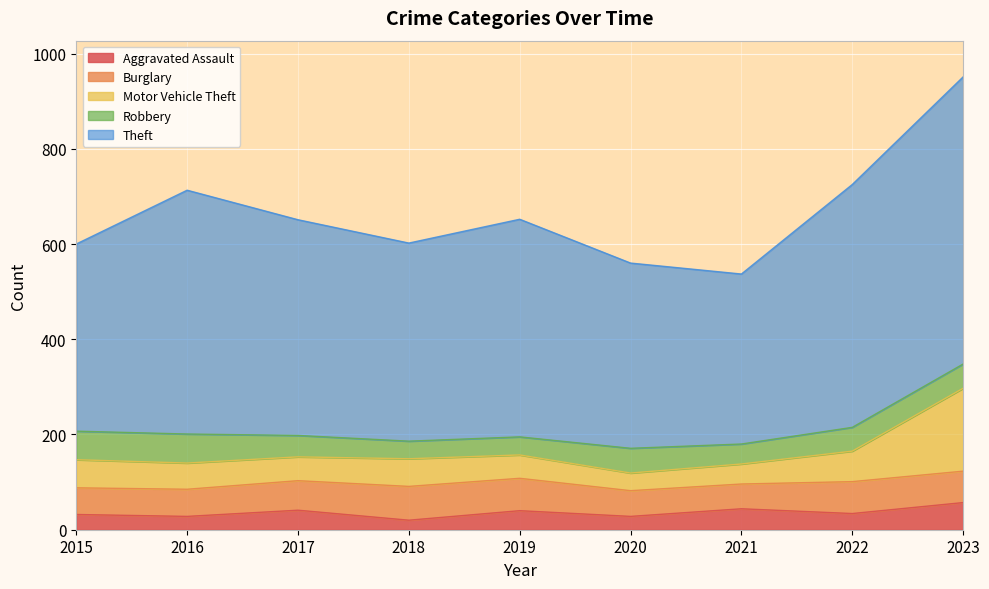

Which series changed the most between 2017 and 2020?

Theft